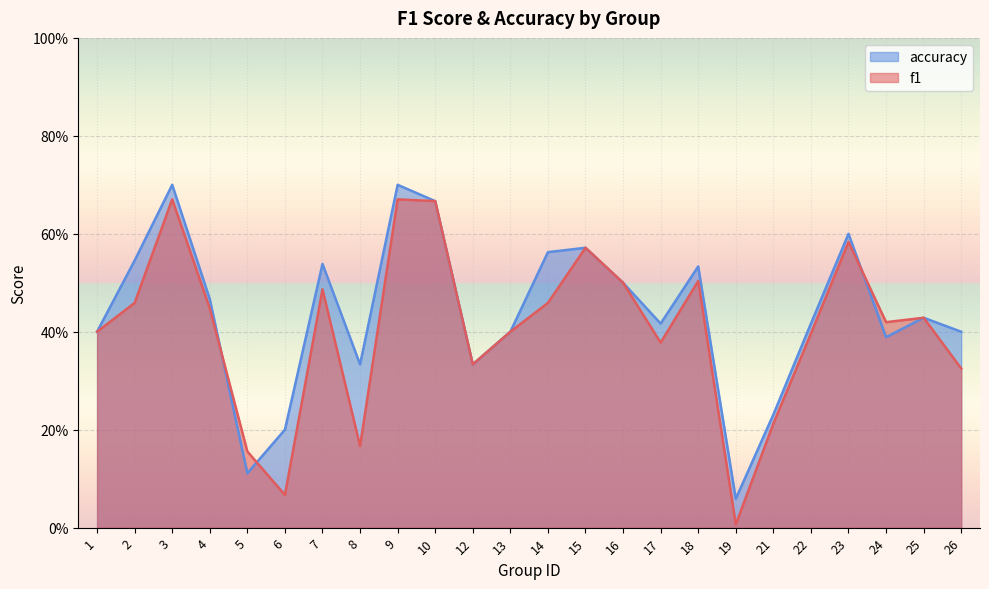

What are all the series names shown in the legend?

accuracy, f1